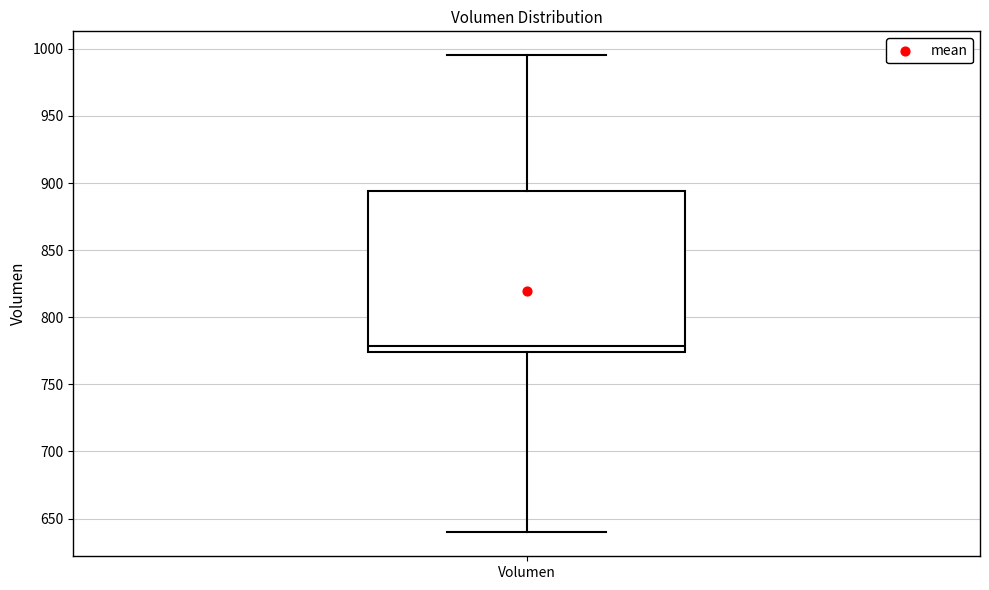

Where does the lower whisker of the box for Volumen end on the y-axis? The values are not printed on the chart, so give them approximately, as read against the axis.

640